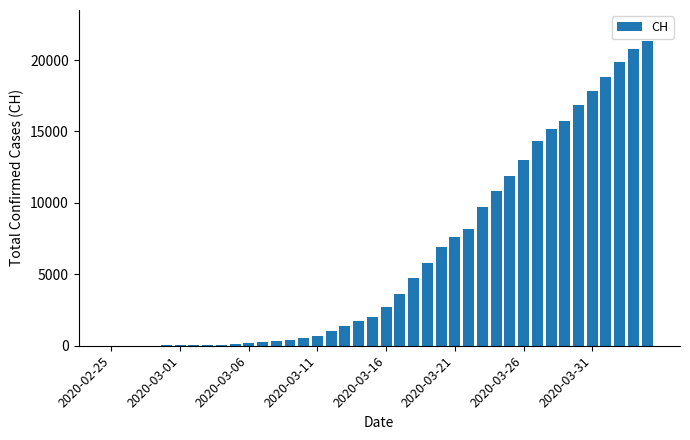

What is the maximum value shown in the chart?

21366